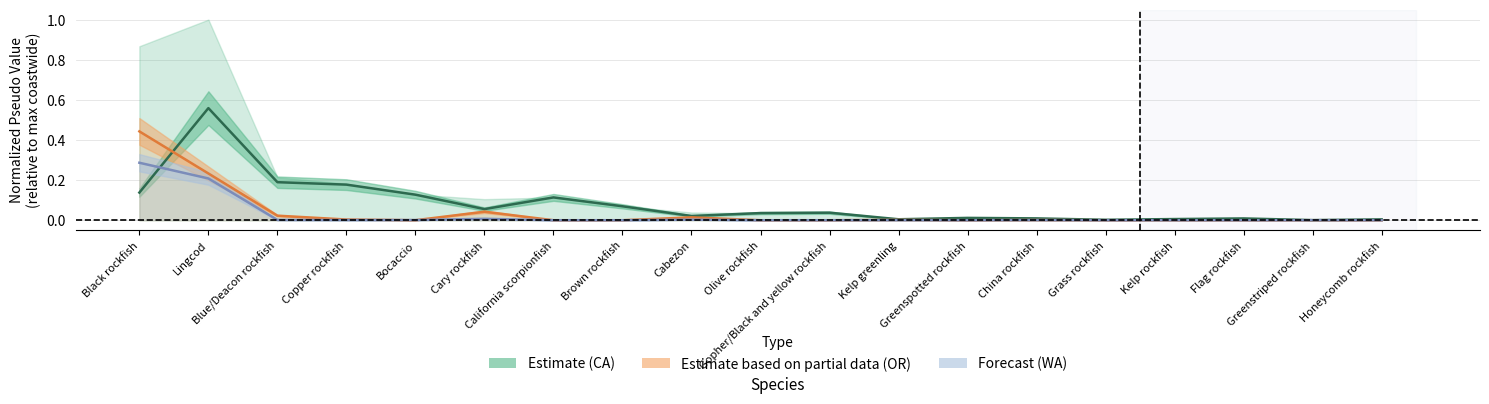

How many values in WA are above zero?

9